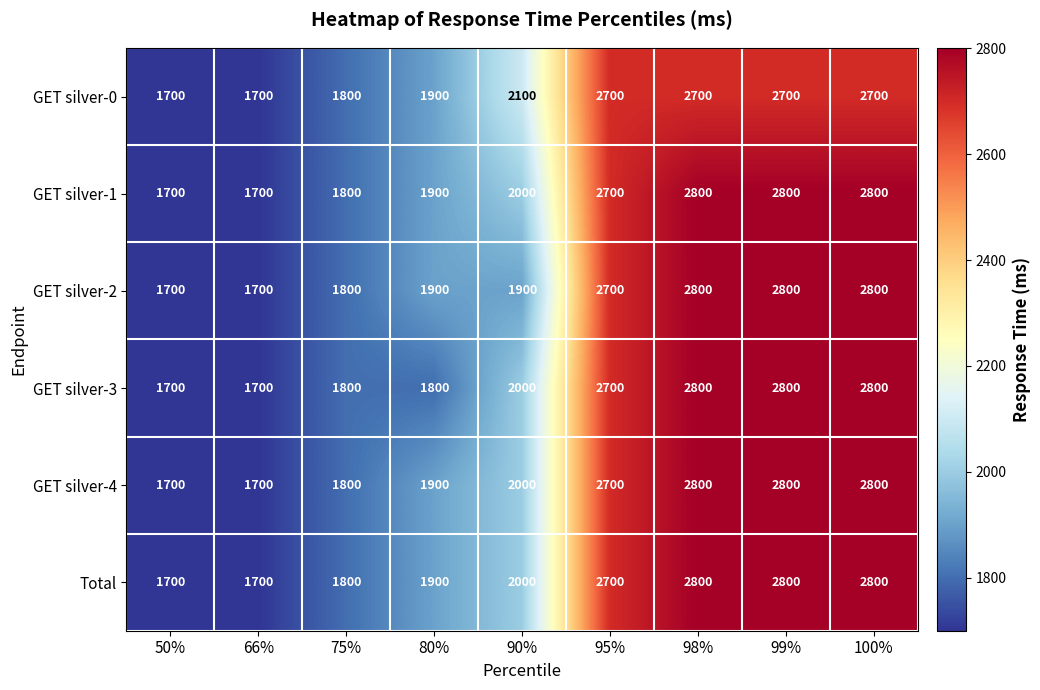

Read the GET silver-1 value at 95%, to the nearest 10.

2700